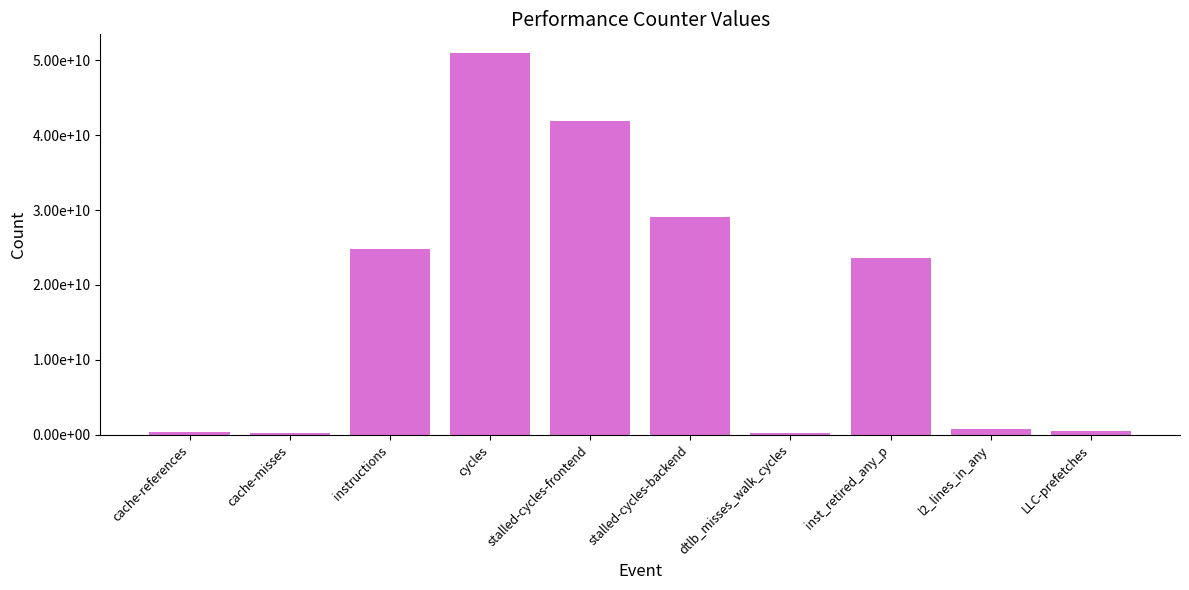

Are the bars horizontal?

No